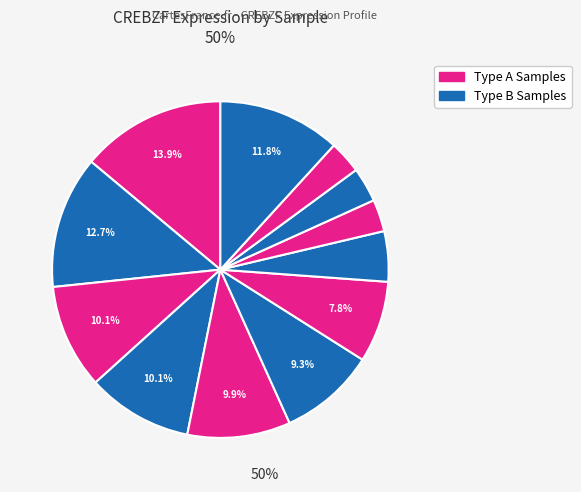

Count the number of slices in the pie.

12